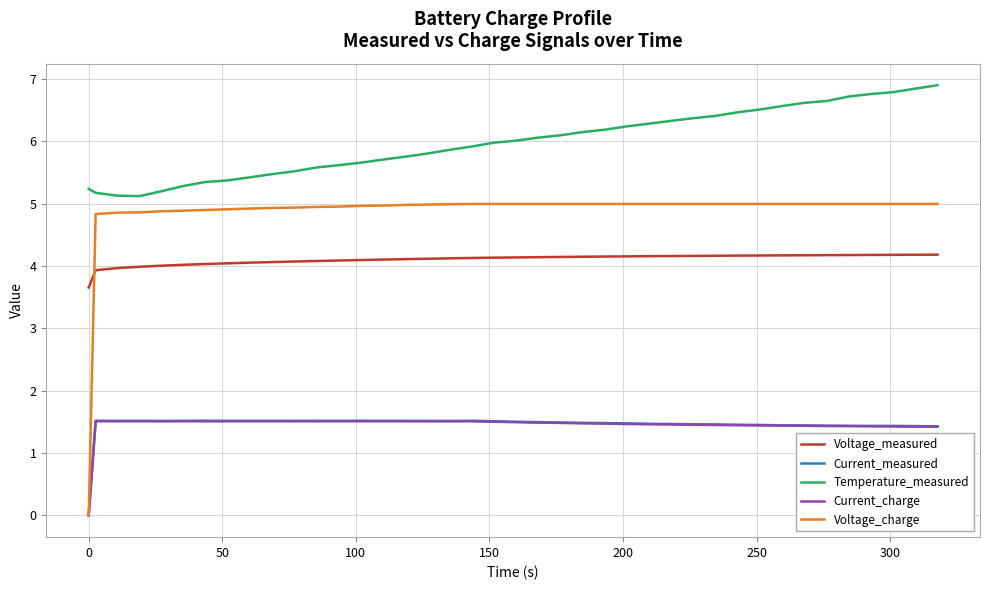

True or false: Current_charge and Temperature_measured cross at least once.

False